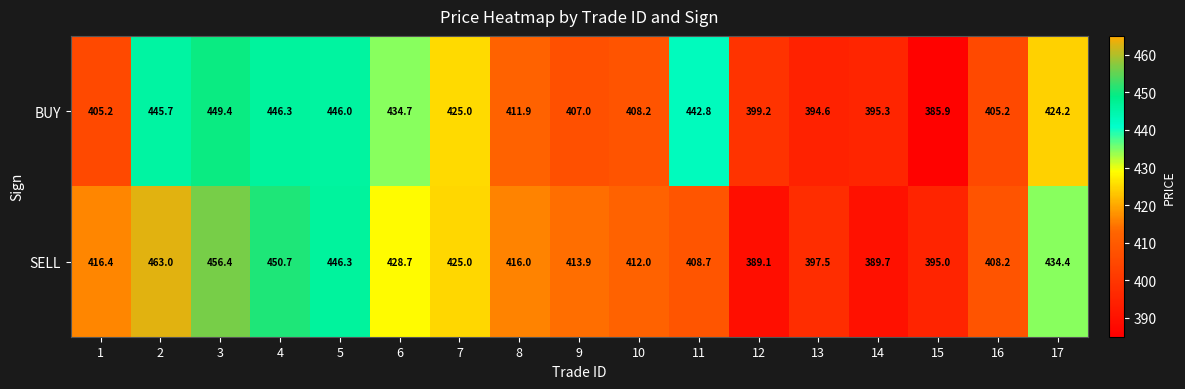

Which series has the largest range (max minus min)?

SELL